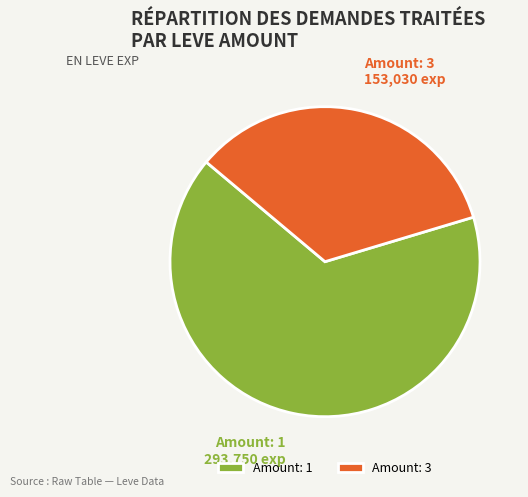

What is the ratio of the value at Amount: 1 to the value at Amount: 3?

1.9